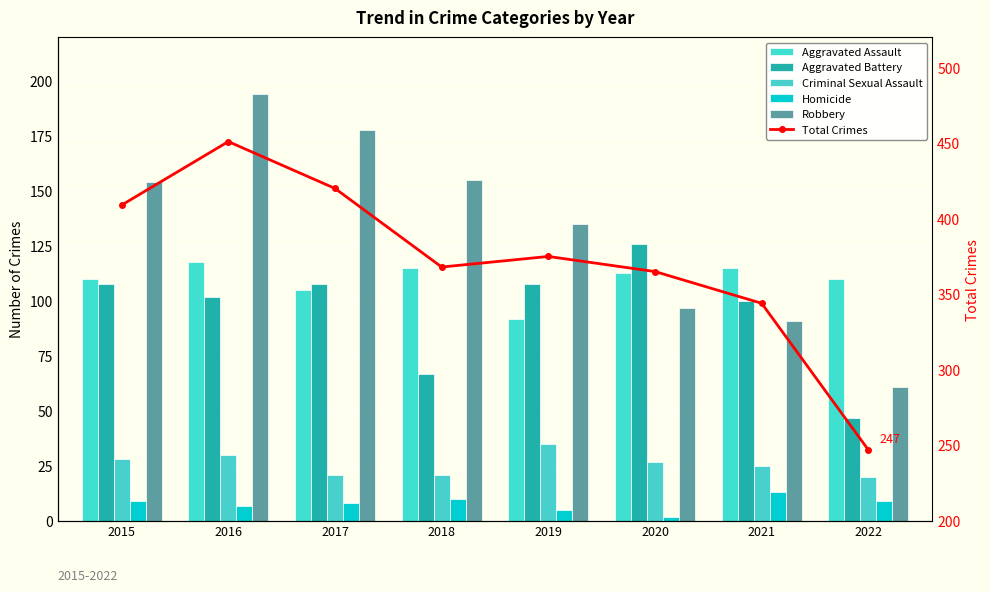

What is the value of the Homicide bar at the 8th from the left?

9